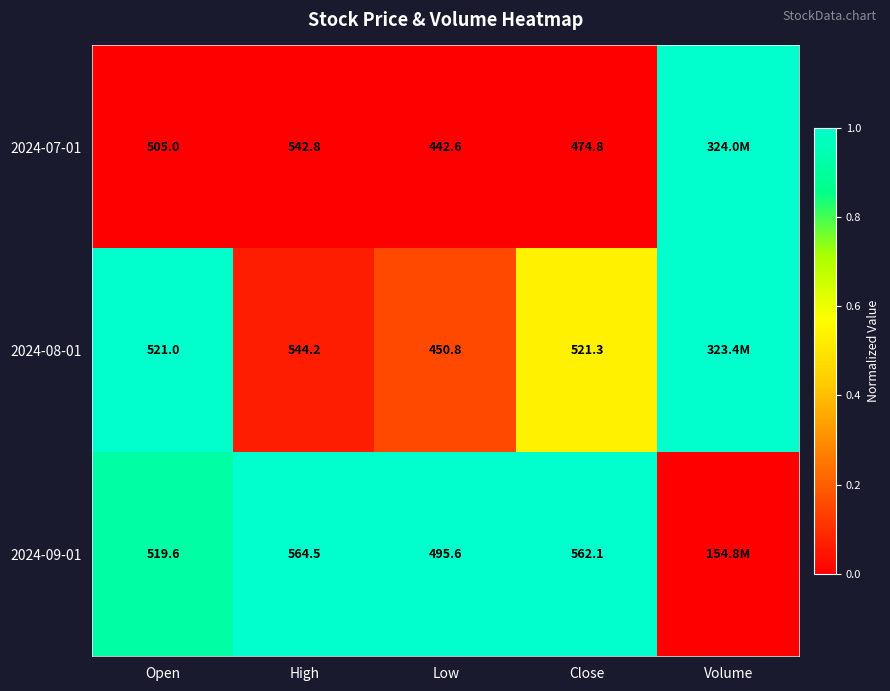

What is the total value across all series at High?

1651.5